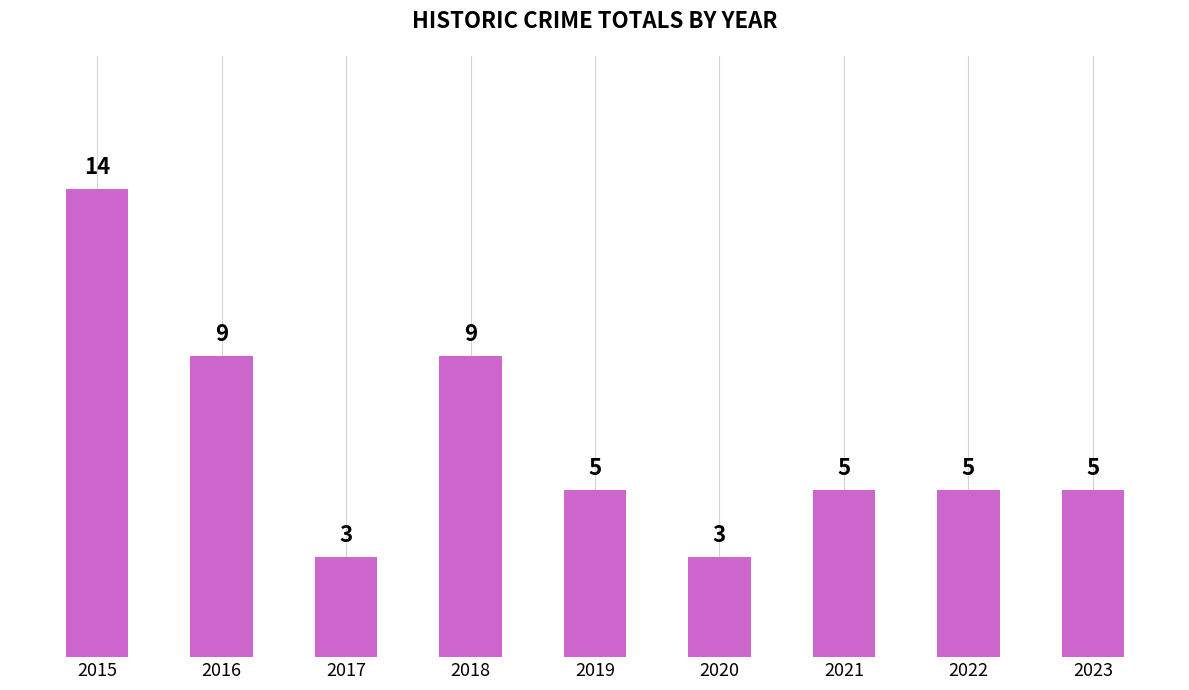

What is the value of the 1st bar from the left?

14